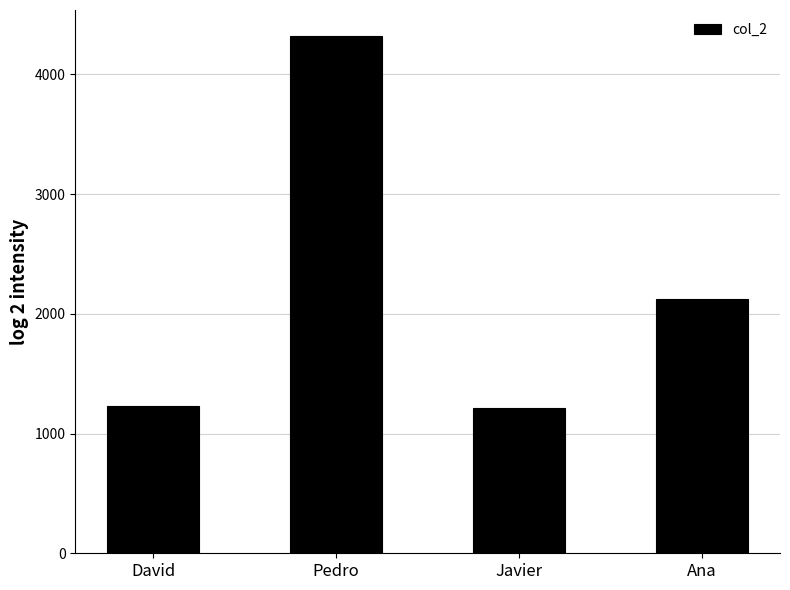

Which label corresponds to the largest value in the chart?

Pedro